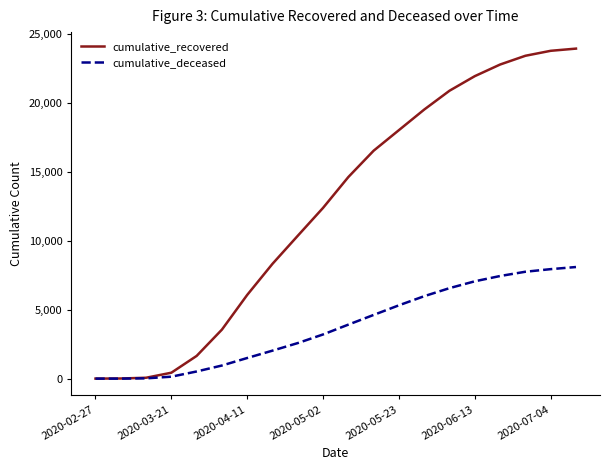

Which series has the largest range (max minus min)?

cumulative_recovered